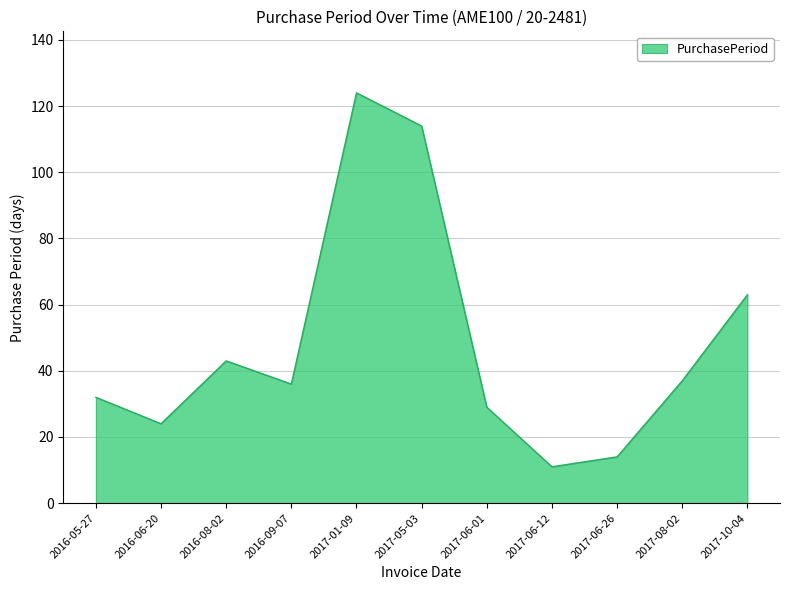

What is the minimum value shown in the chart?

11